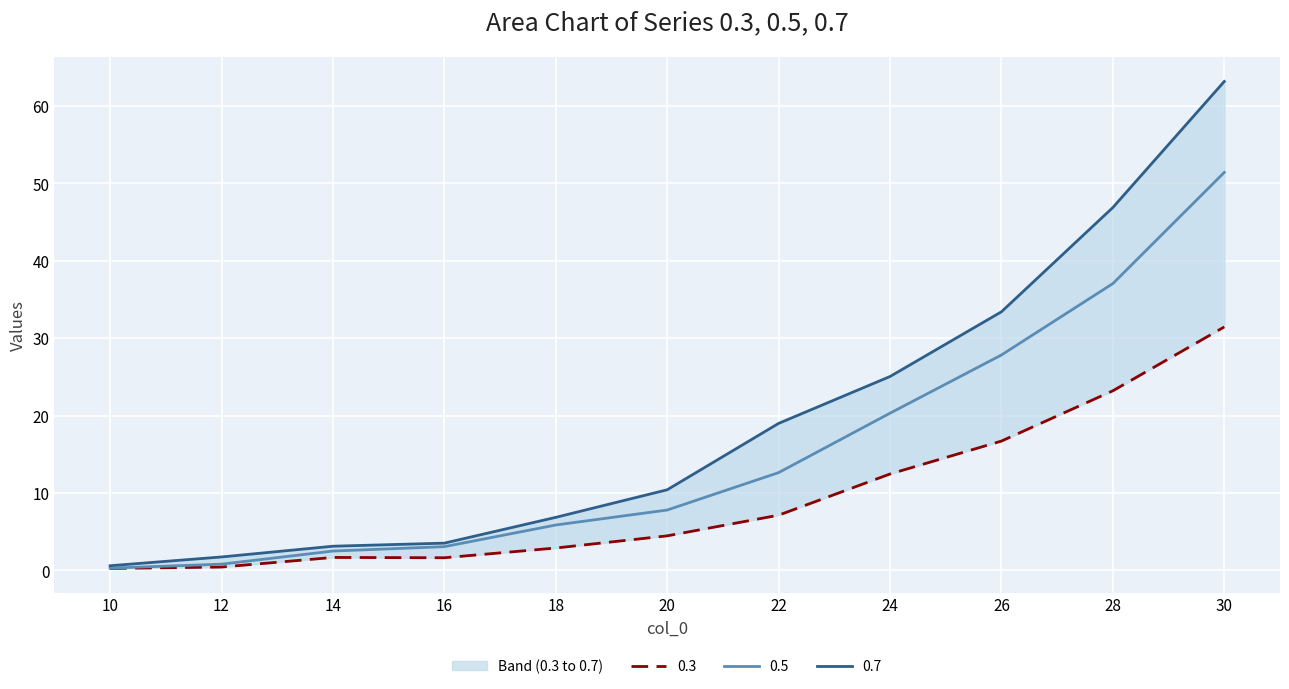

True or false: 0.7 has more than 2 interior local peaks.

False